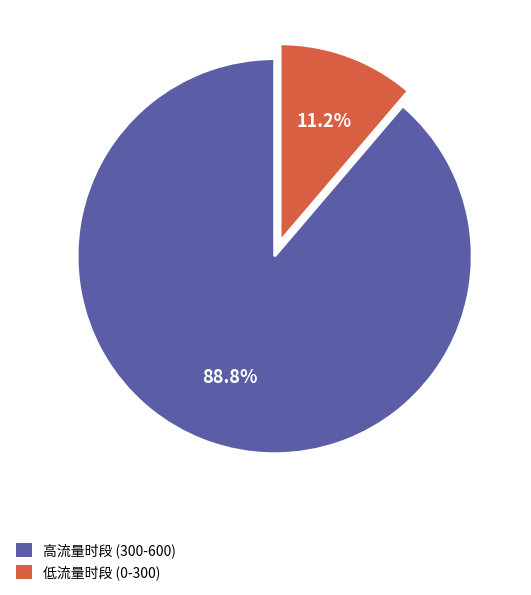

Between 高流量时段 (300-600) and 低流量时段 (0-300), which is larger?

高流量时段 (300-600)